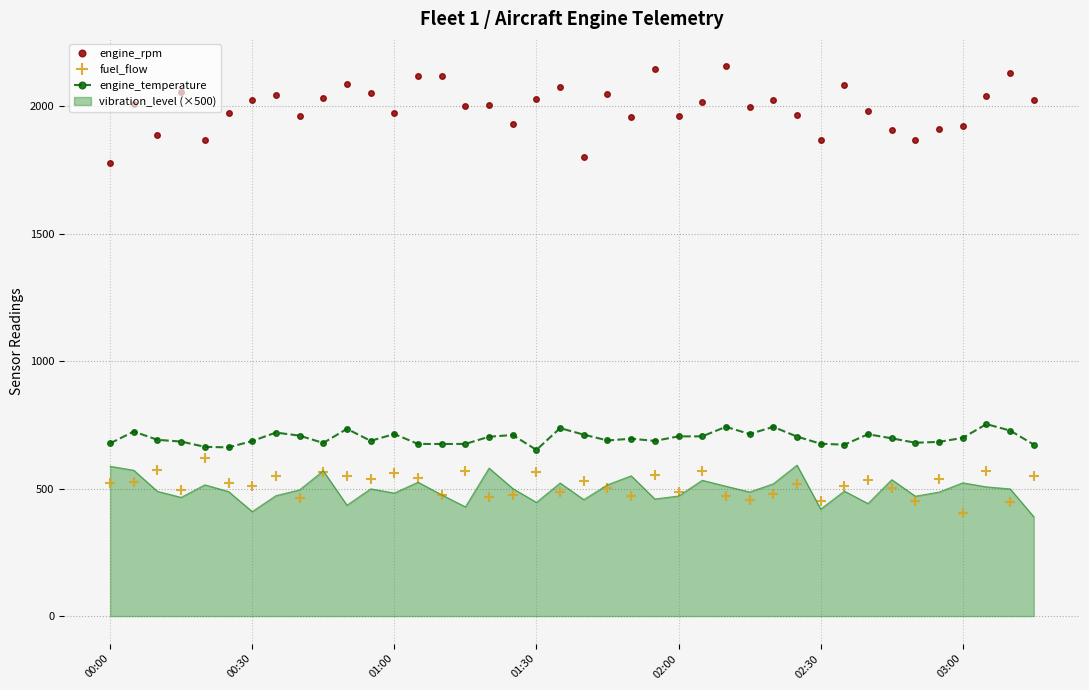

What is the highest value of the engine_temperature series?

753.2